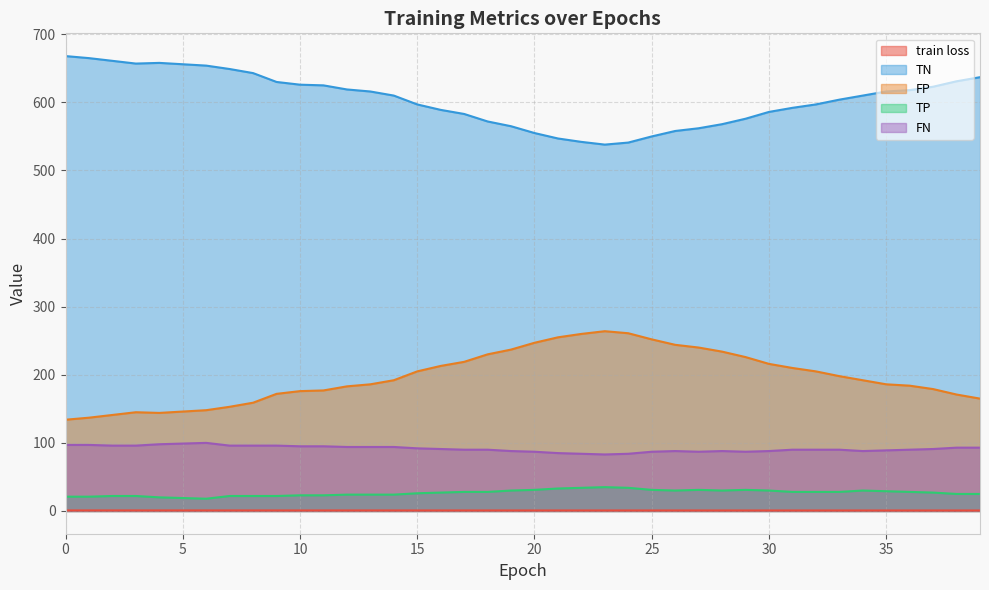

What is the minimum value for TN?

538.0